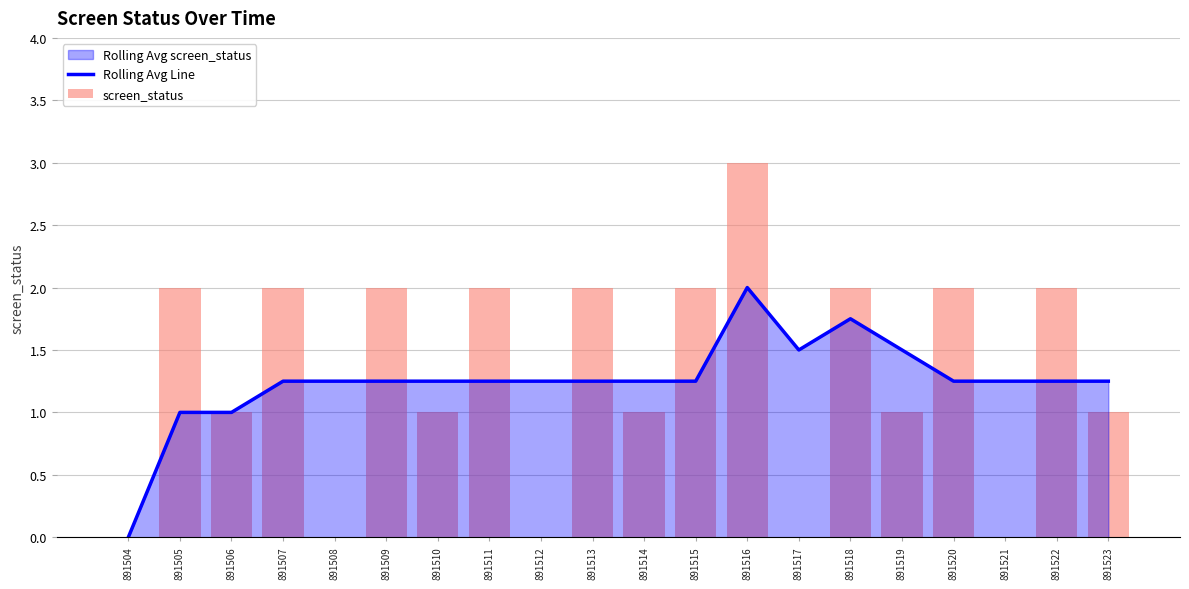

Reading right to left, what are all the values shown in this chart?

Rolling Avg Line: 1.2	1.2	1.2	1.2	1.5	1.8	1.5	2.0	1.2	1.2	1.2	1.2	1.2	1.2	1.2	1.2	1.2	1.0	1.0	0.0
screen_status: 1.0	2.0	0.0	2.0	1.0	2.0	0.0	3.0	2.0	1.0	2.0	0.0	2.0	1.0	2.0	0.0	2.0	1.0	2.0	0.0